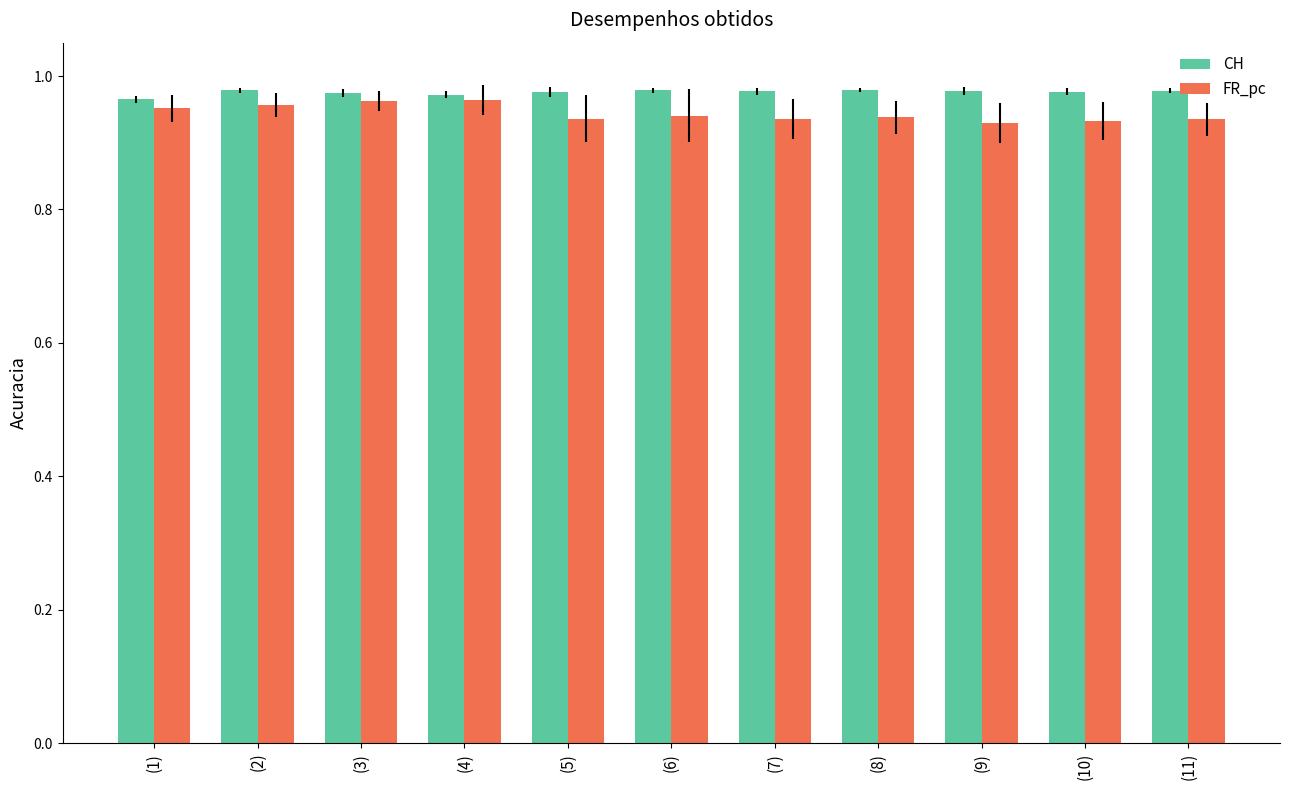

Which series has the largest range (max minus min)?

FR_pc